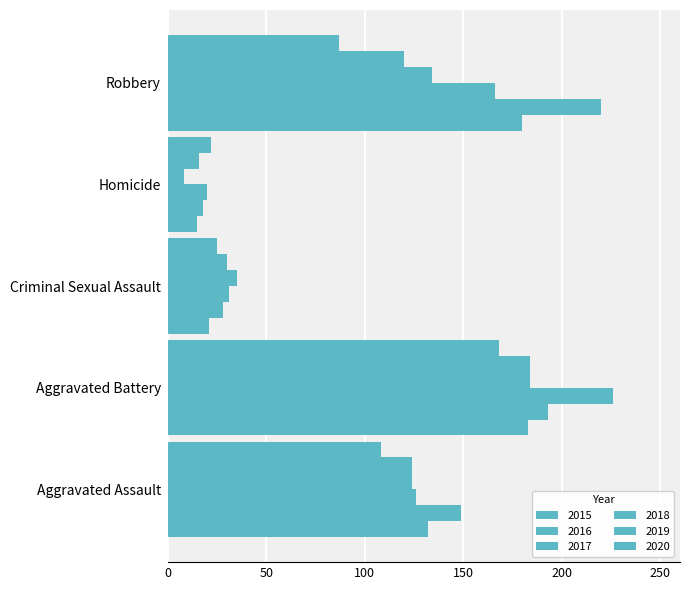

What is the difference between the 2018 values at Criminal Sexual Assault and Aggravated Assault?

89